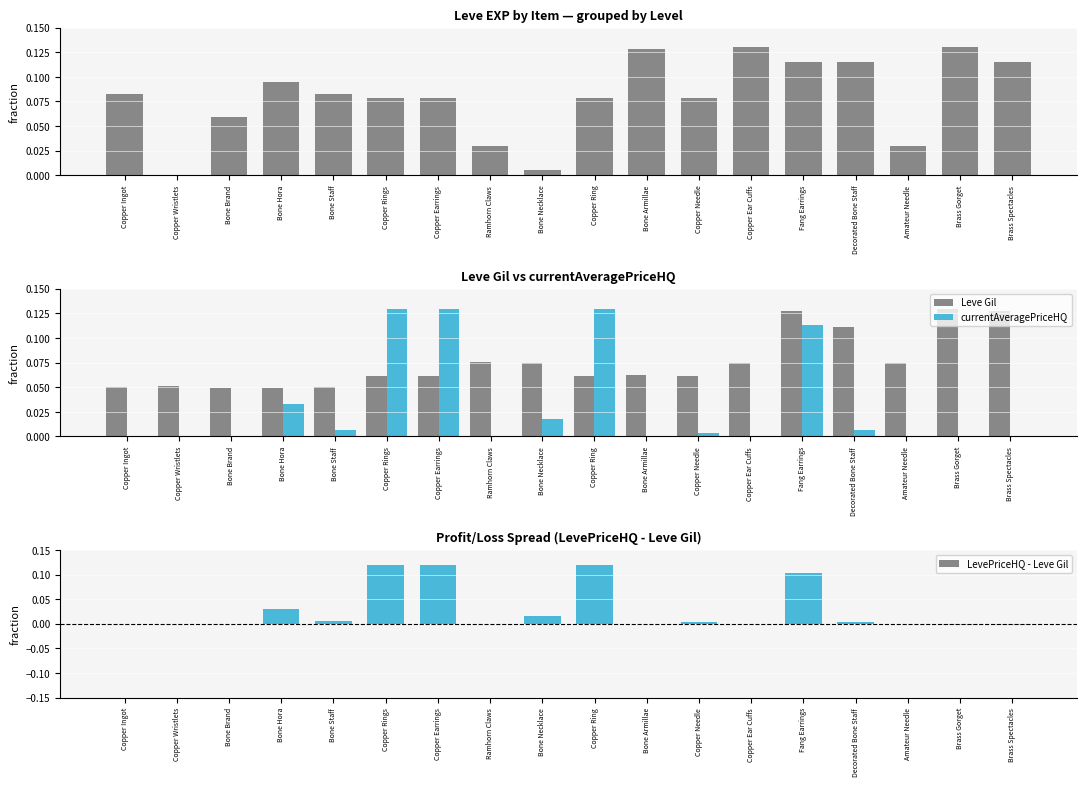

Is it true that Leve Gil equals 0.0 at Ramhorn Claws?

False